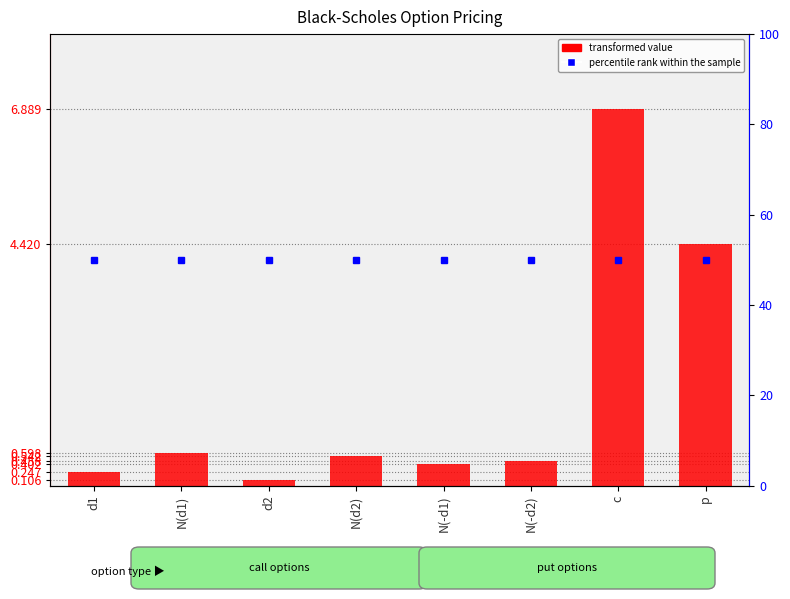

Rank the series at p from highest to lowest value.

percentile rank within the sample, Value